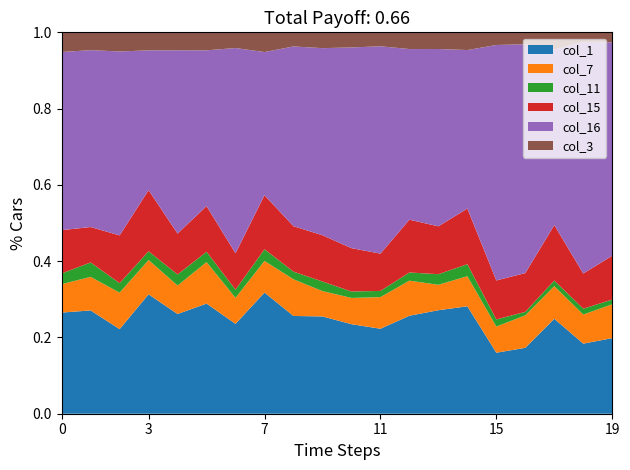

Reading right to left, transcribe all the data shown in this chart.

col_1: 12045478526=0.1	12045021564=0.1	12044979074=0.2	12044924063=0.1	12044649575=0.1	10045898593=0.2	10045868856=0.2	10045809175=0.2	10045795353=0.1	10045759763=0.1	10045737995=0.1	10045665564=0.2	10045665523=0.2	10045633316=0.1	10045632093=0.2	10045606263=0.1	10045579766=0.2	10045488655=0.1	10045482563=0.1	10045378096=0.2
col_7: 12045478526=0.1	12045021564=0.0	12044979074=0.1	12044924063=0.1	12044649575=0.0	10045898593=0.0	10045868856=0.0	10045809175=0.1	10045795353=0.0	10045759763=0.0	10045737995=0.0	10045665564=0.1	10045665523=0.0	10045633316=0.0	10045632093=0.1	10045606263=0.0	10045579766=0.1	10045488655=0.1	10045482563=0.0	10045378096=0.0
col_11: 12045478526=0.0	12045021564=0.0	12044979074=0.0	12044924063=0.0	12044649575=0.0	10045898593=0.0	10045868856=0.0	10045809175=0.0	10045795353=0.0	10045759763=0.0	10045737995=0.0	10045665564=0.0	10045665523=0.0	10045633316=0.0	10045632093=0.0	10045606263=0.0	10045579766=0.0	10045488655=0.0	10045482563=0.0	10045378096=0.0
col_15: 12045478526=0.1	12045021564=0.1	12044979074=0.1	12044924063=0.1	12044649575=0.1	10045898593=0.1	10045868856=0.1	10045809175=0.1	10045795353=0.1	10045759763=0.1	10045737995=0.1	10045665564=0.1	10045665523=0.1	10045633316=0.1	10045632093=0.1	10045606263=0.1	10045579766=0.1	10045488655=0.1	10045482563=0.1	10045378096=0.1
col_16: 12045478526=0.4	12045021564=0.4	12044979074=0.3	12044924063=0.4	12044649575=0.4	10045898593=0.2	10045868856=0.3	10045809175=0.3	10045795353=0.3	10045759763=0.3	10045737995=0.3	10045665564=0.3	10045665523=0.2	10045633316=0.3	10045632093=0.2	10045606263=0.3	10045579766=0.2	10045488655=0.3	10045482563=0.3	10045378096=0.3
col_3: 12045478526=0.0	12045021564=0.0	12044979074=0.0	12044924063=0.0	12044649575=0.0	10045898593=0.0	10045868856=0.0	10045809175=0.0	10045795353=0.0	10045759763=0.0	10045737995=0.0	10045665564=0.0	10045665523=0.0	10045633316=0.0	10045632093=0.0	10045606263=0.0	10045579766=0.0	10045488655=0.0	10045482563=0.0	10045378096=0.0